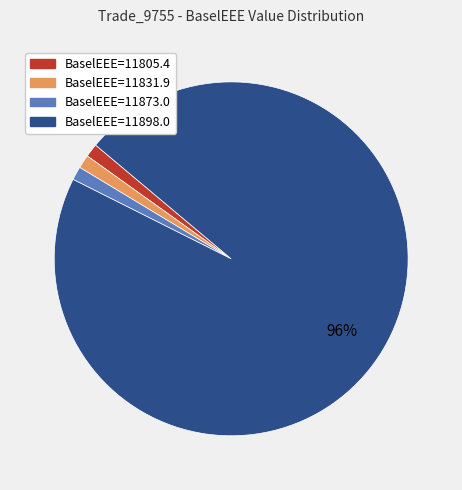

Is there a majority slice in this chart?

Yes